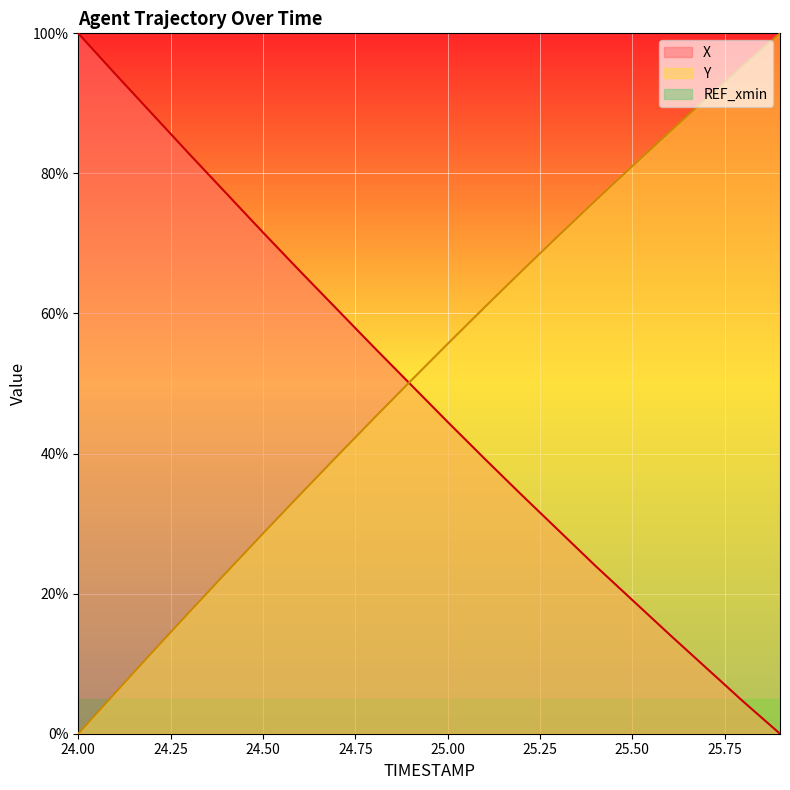

At 24.1, list the series in order from smallest to largest.

Y, X